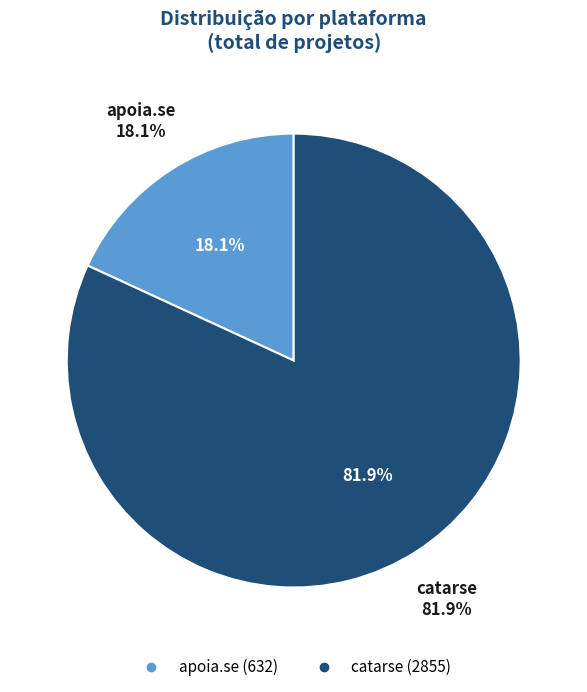

Which category has the smallest portion of the pie?

apoia.se